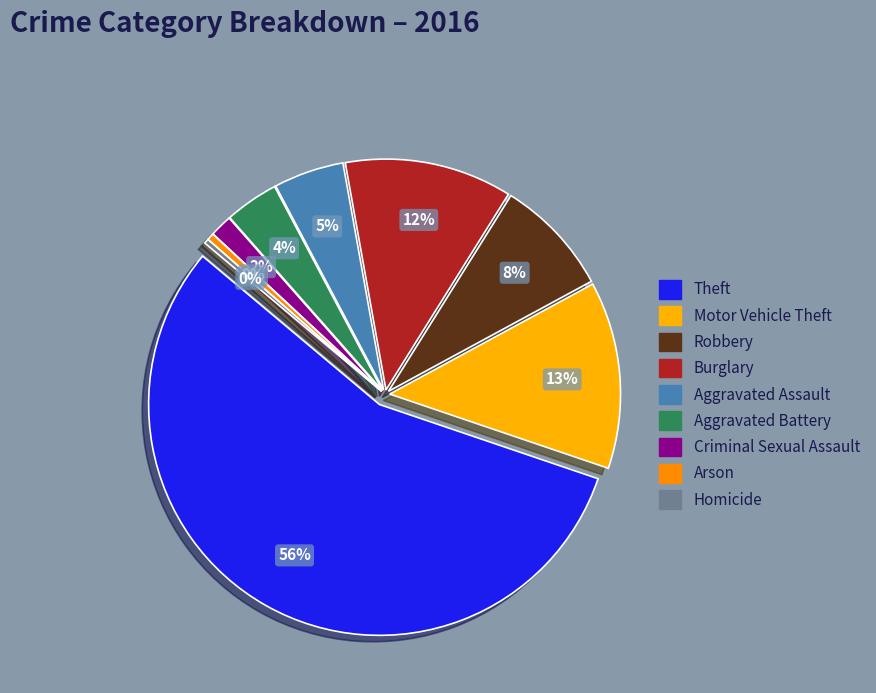

Which has a higher value, Aggravated Battery or Arson?

Aggravated Battery